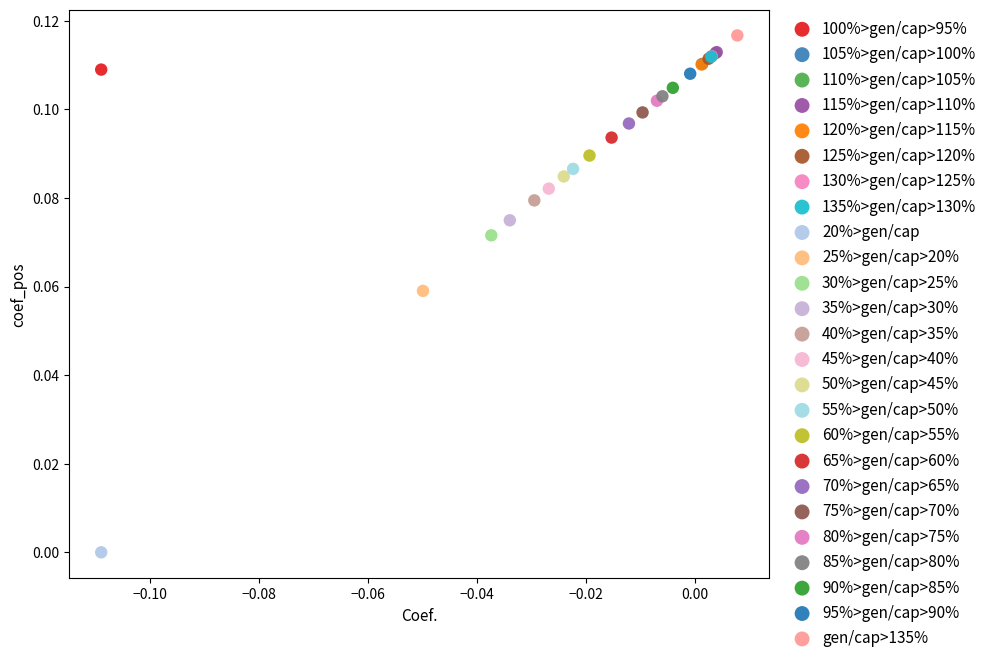

What are all the series names shown in the legend?

100%>gen/cap>95%, 105%>gen/cap>100%, 110%>gen/cap>105%, 115%>gen/cap>110%, 120%>gen/cap>115%, 125%>gen/cap>120%, 130%>gen/cap>125%, 135%>gen/cap>130%, 20%>gen/cap, 25%>gen/cap>20%, 30%>gen/cap>25%, 35%>gen/cap>30%, 40%>gen/cap>35%, 45%>gen/cap>40%, 50%>gen/cap>45%, 55%>gen/cap>50%, 60%>gen/cap>55%, 65%>gen/cap>60%, 70%>gen/cap>65%, 75%>gen/cap>70%, 80%>gen/cap>75%, 85%>gen/cap>80%, 90%>gen/cap>85%, 95%>gen/cap>90%, gen/cap>135%